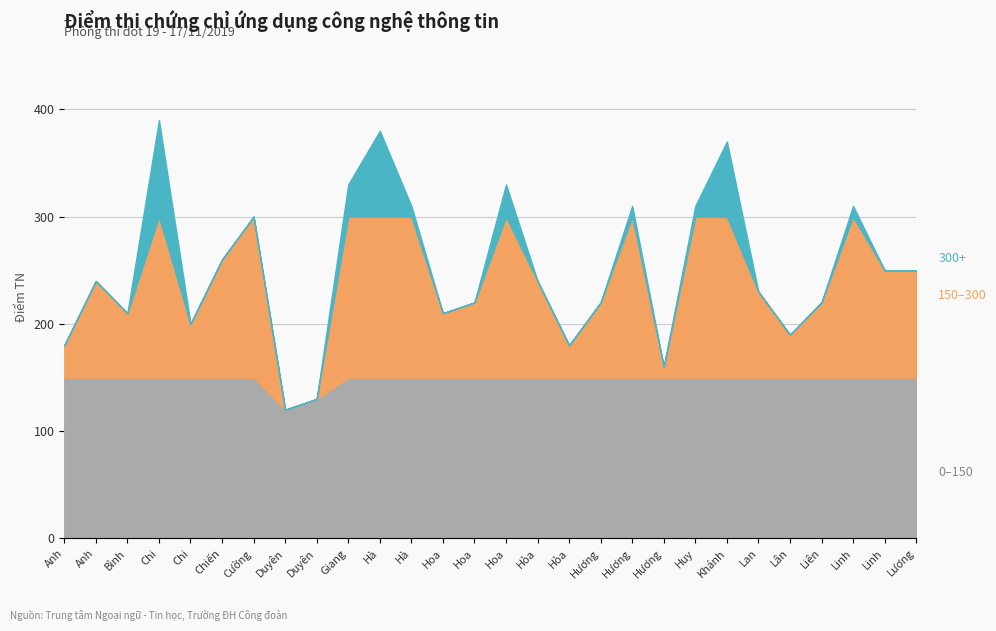

What is the approximate value at Lương, to the nearest 50?

250